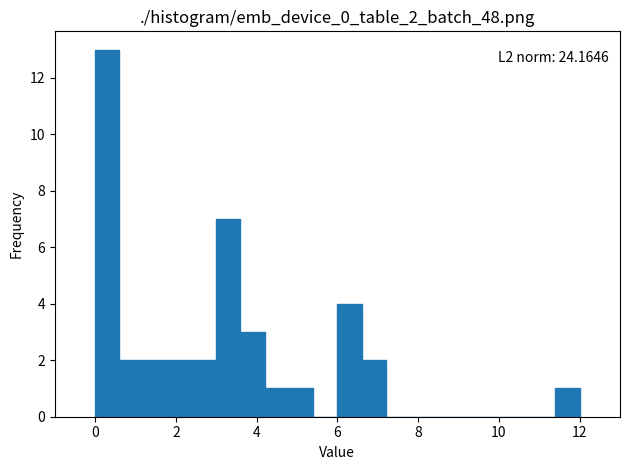

Around what value on the x-axis is the tallest bar? Give the approximate position of its centre, as read against the axis.

0.4